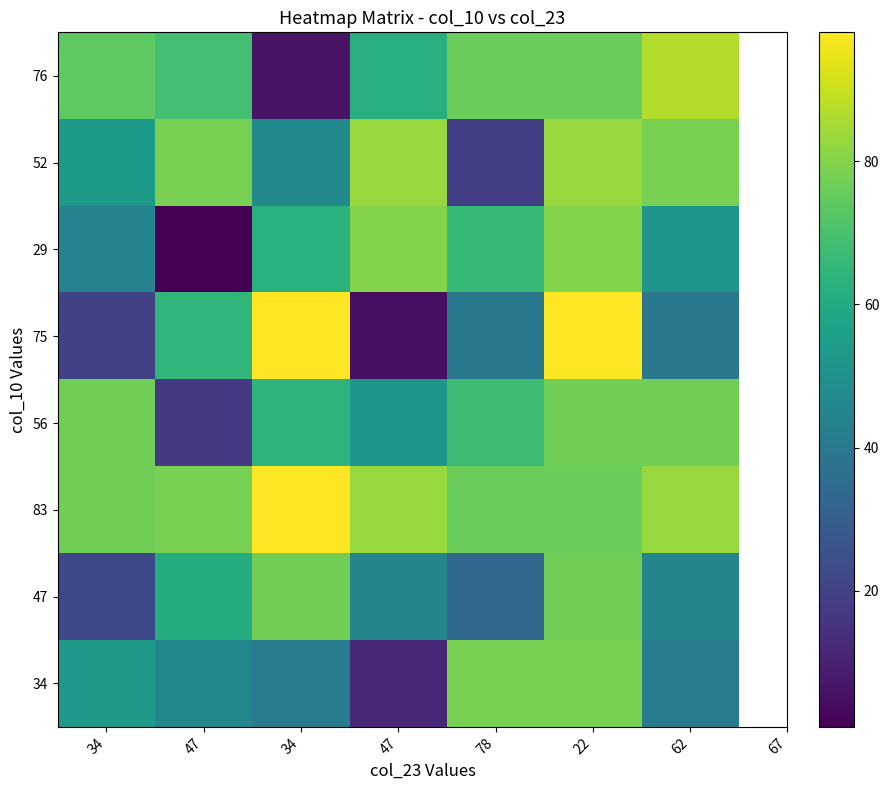

Reading left to right, what are all the values shown in this chart?

76: 34=74	47=69	34=6	47=62	78=76	22=76	62=87
52: 34=54	47=78	34=47	47=83	78=19	22=83	62=78
29: 34=44	47=1	34=63	47=80	78=66	22=80	62=52
75: 34=20	47=65	34=98	47=5	78=40	22=98	62=40
56: 34=77	47=17	34=64	47=52	78=68	22=77	62=77
83: 34=77	47=78	34=98	47=83	78=76	22=76	62=83
47: 34=22	47=61	34=77	47=45	78=33	22=77	62=45
34: 34=53	47=46	34=41	47=12	78=78	22=78	62=41